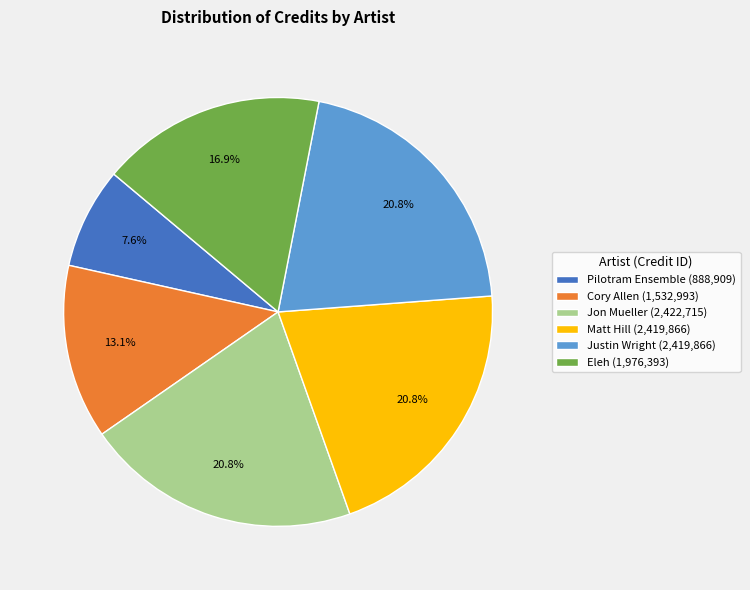

Combined, what portion of the pie is Justin Wright (2,419,866) and Eleh (1,976,393)?

37.7%